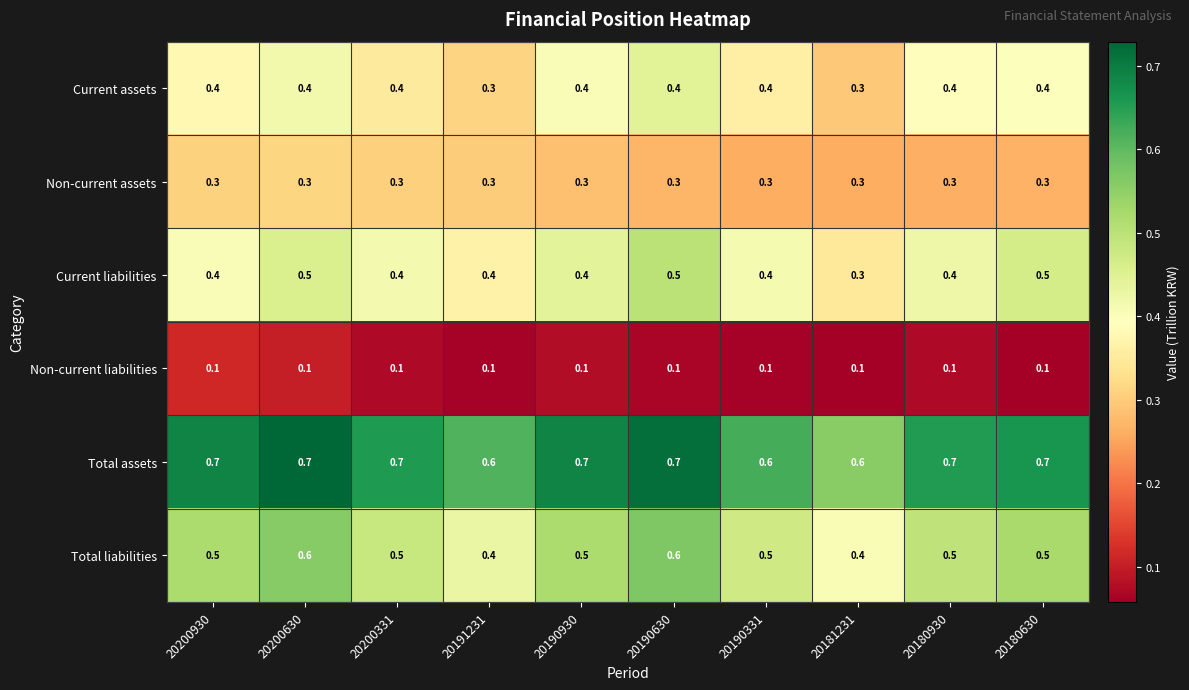

Which category has the lowest value in the Current liabilities series?

20181231